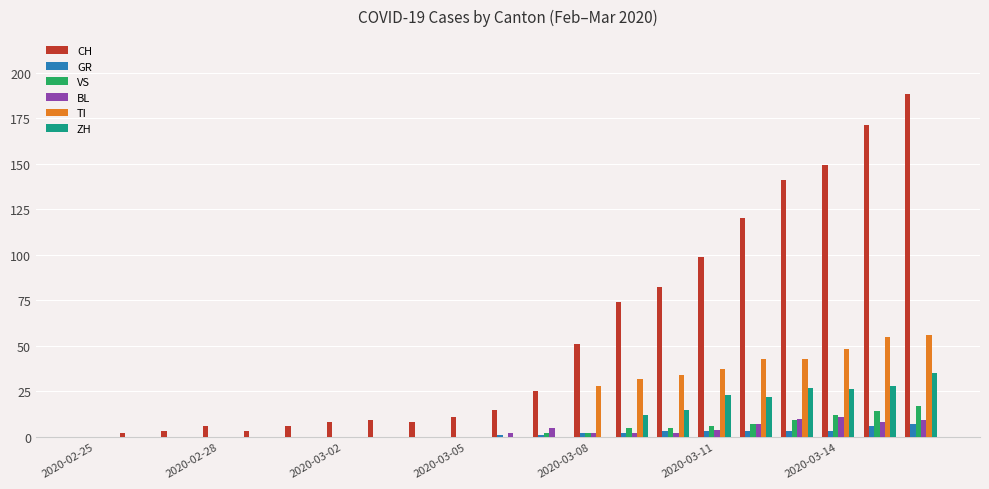

What is the sum of all CH values?

1171